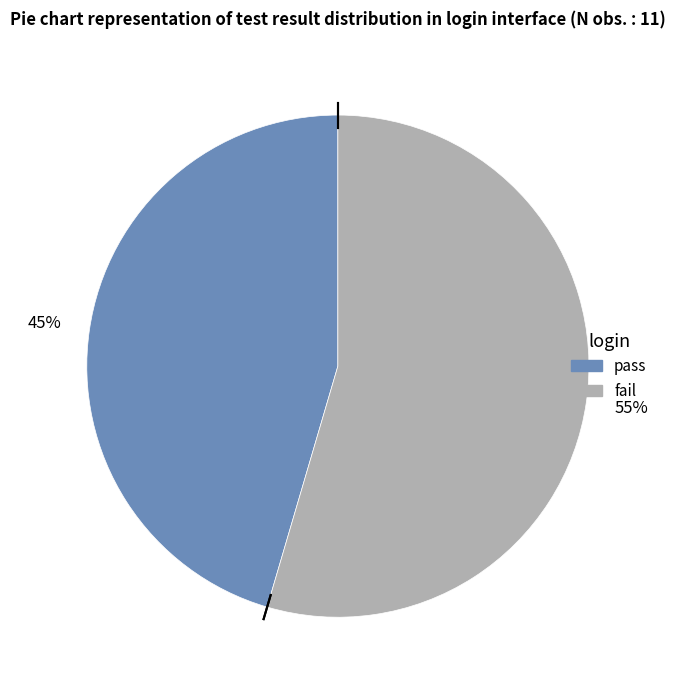

Which slice represents more than half of the pie?

fail